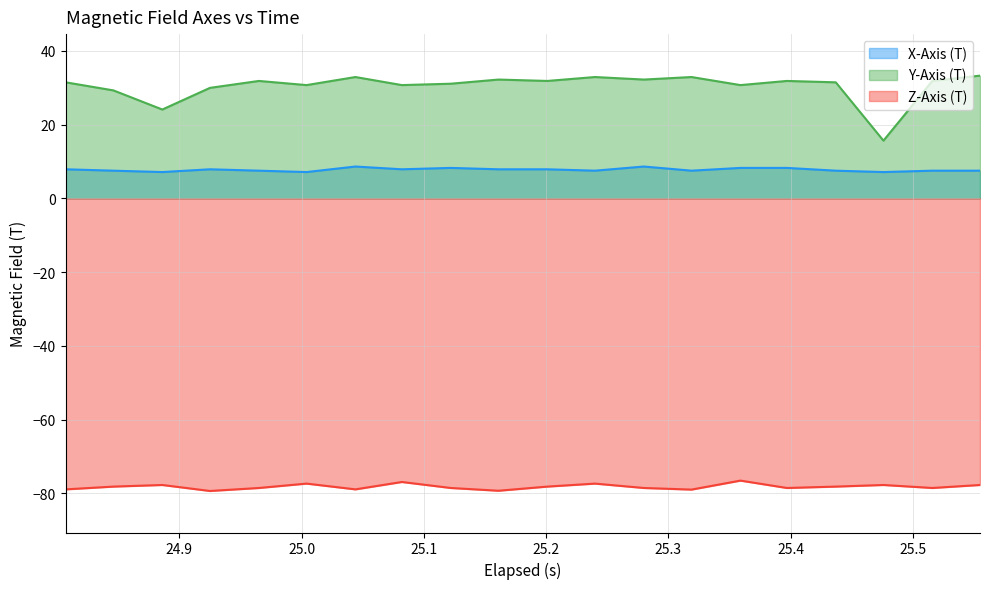

True or false: Z-Axis (T) and Y-Axis (T) cross at least once.

False